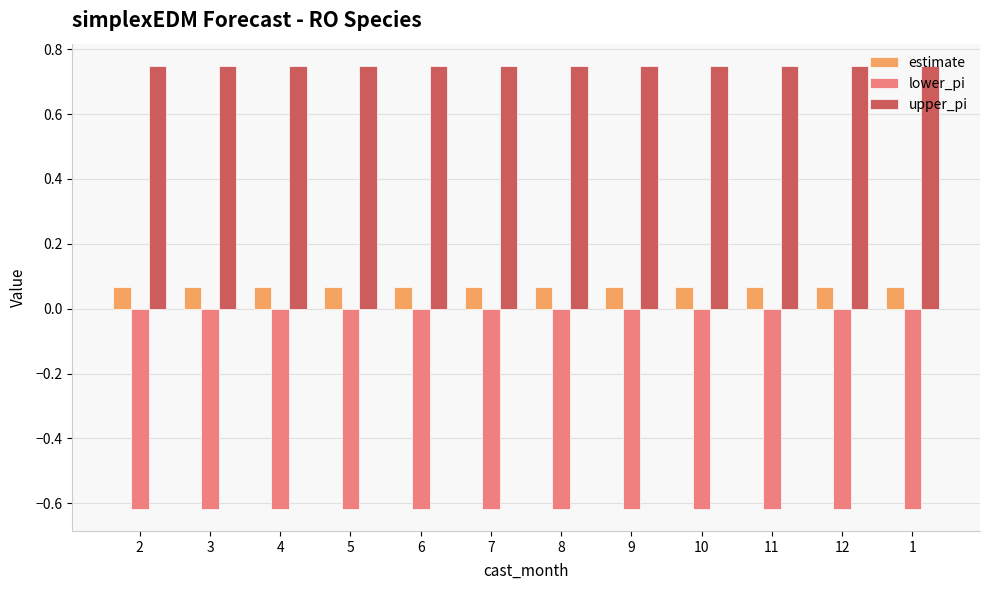

What is the spread (max minus min) of values at 4?

1.4